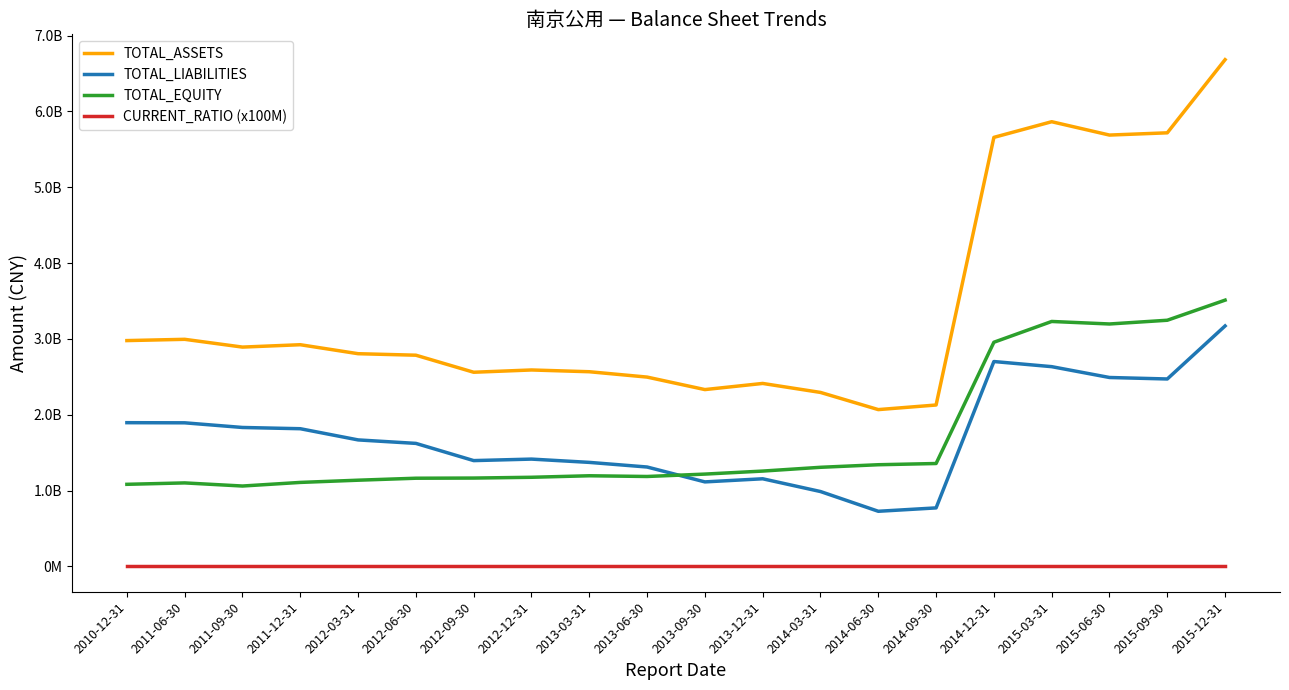

What is the average value of the CURRENT_RATIO (x100M) series?

132.3